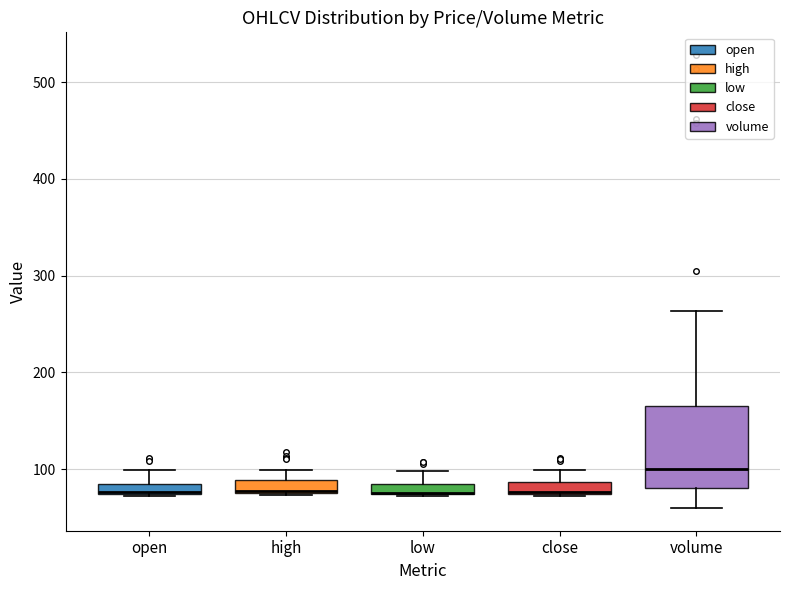

Comparing the boxes themselves (not the whiskers), which one is the tallest?

volume